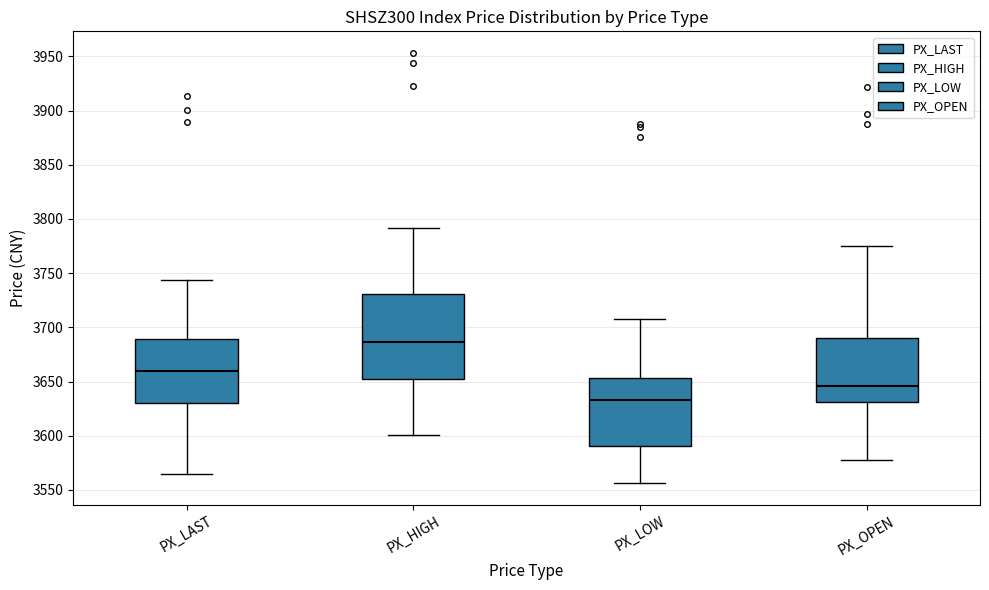

Reading left to right, transcribe this box plot: for each box, give where its median line is, the range the box spans, and where its two whiskers end, as read against the y-axis. The values are not printed on the chart, so give them approximately, as read against the axis.

PX_LAST: median 3660, box 3630 to 3690, whiskers 3565 to 3745
PX_HIGH: median 3685, box 3650 to 3730, whiskers 3600 to 3790
PX_LOW: median 3635, box 3590 to 3655, whiskers 3555 to 3710
PX_OPEN: median 3645, box 3630 to 3690, whiskers 3580 to 3775